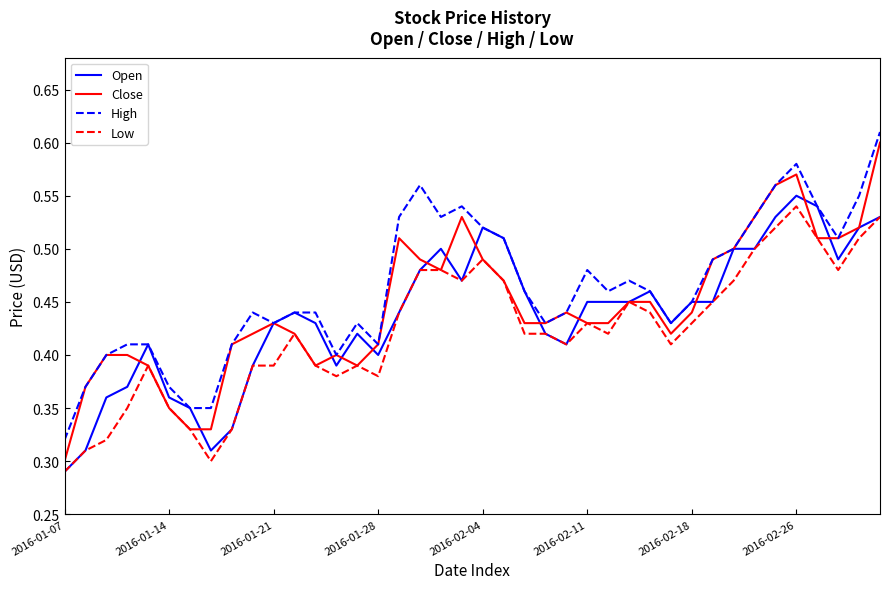

True or false: High has more than 1 interior local peaks.

True